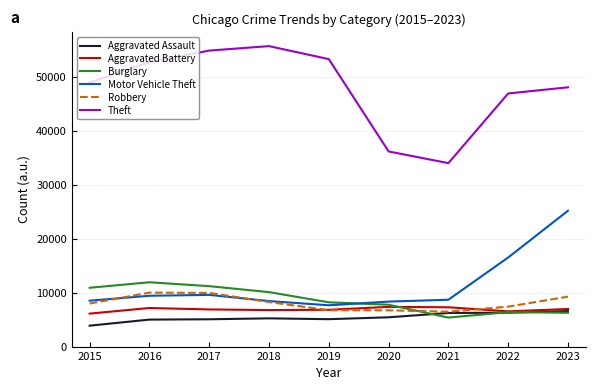

What value does the Aggravated Assault series have at 2019, to the nearest 50?

5100